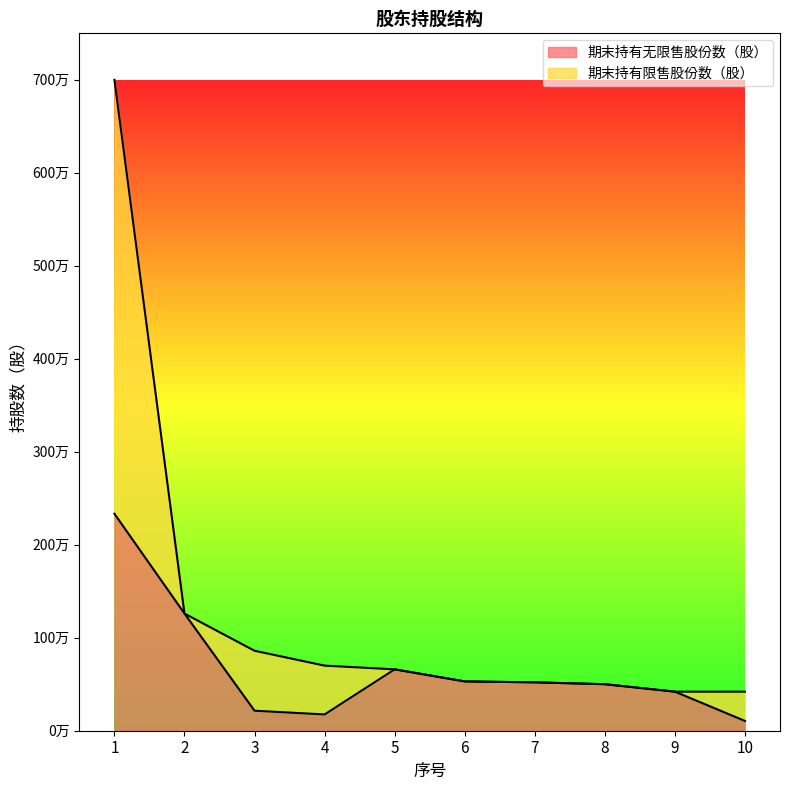

Between 7 and 4, which is larger?

7